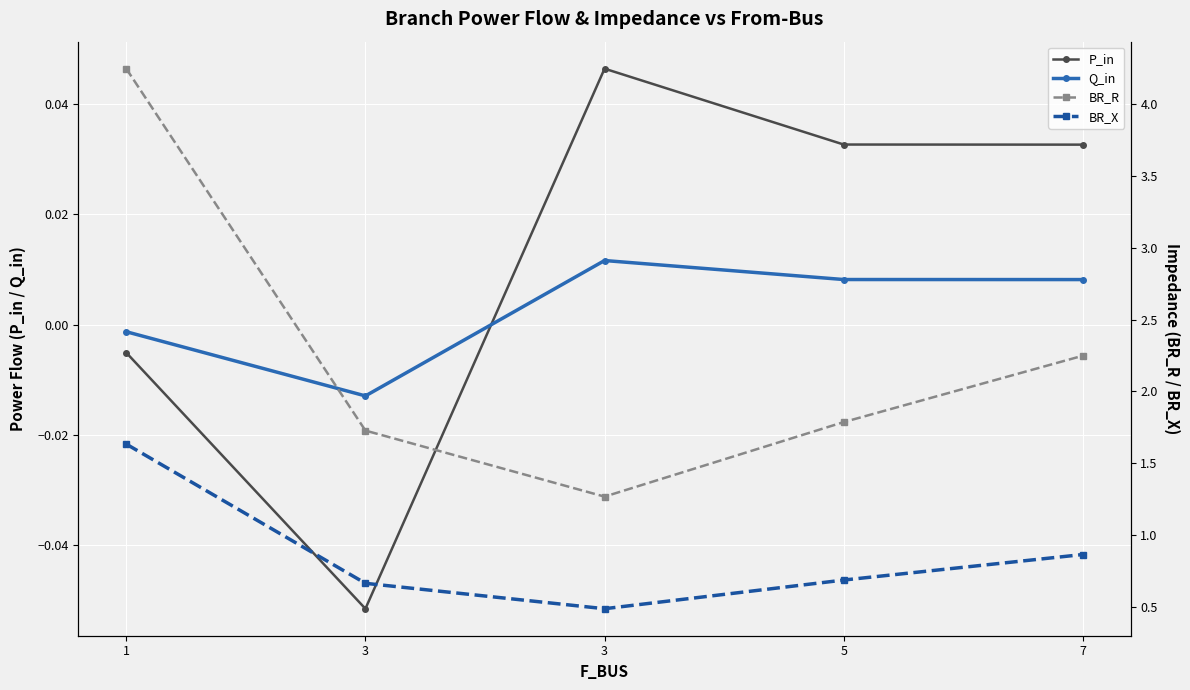

The BR_R series shows 0.7 at 3. True or false?

False